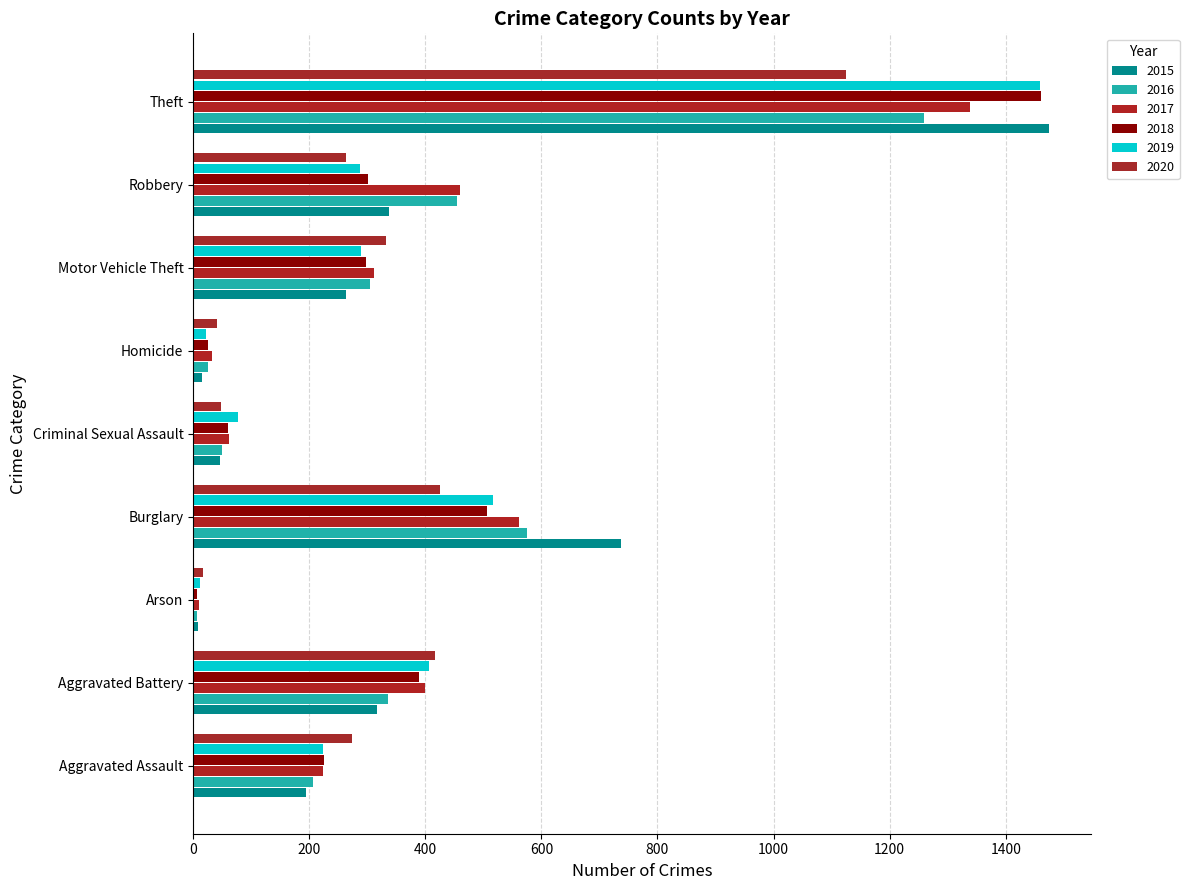

How many values in the 2018 series are below 298?

4